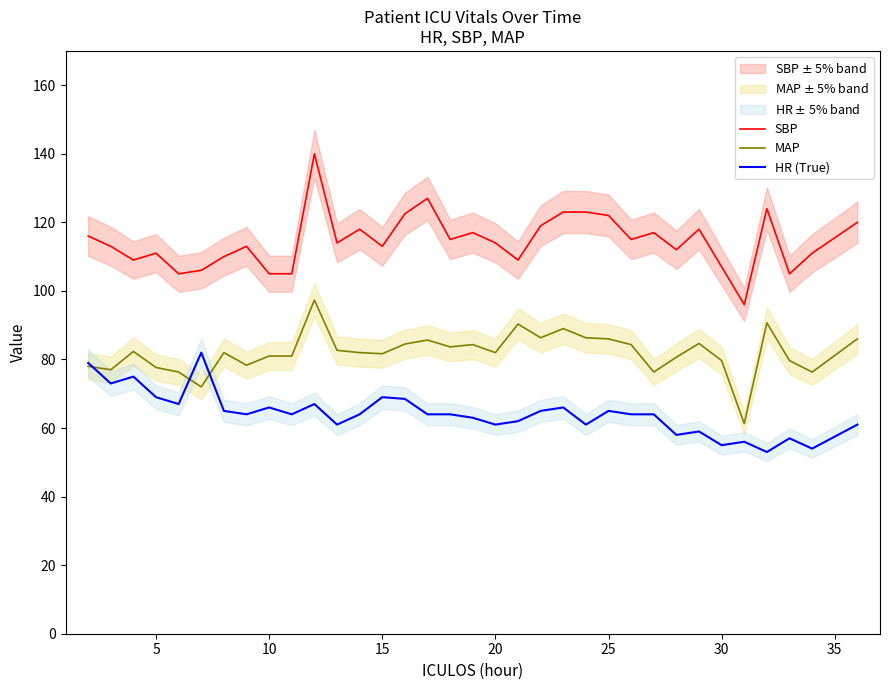

What is the minimum value for SBP?

96.0